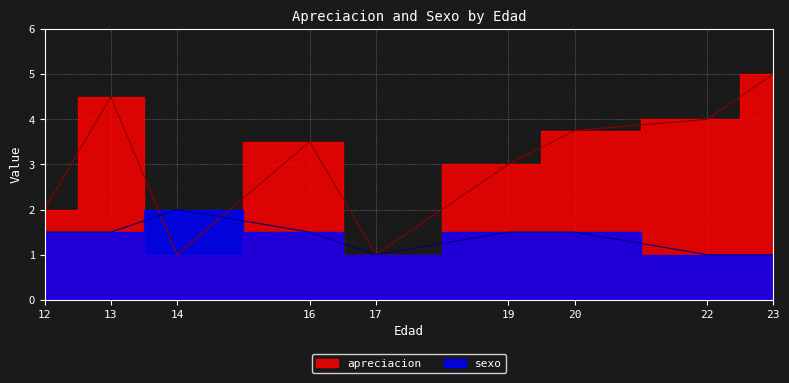

At 13, list the series in order from largest to smallest.

apreciacion, sexo